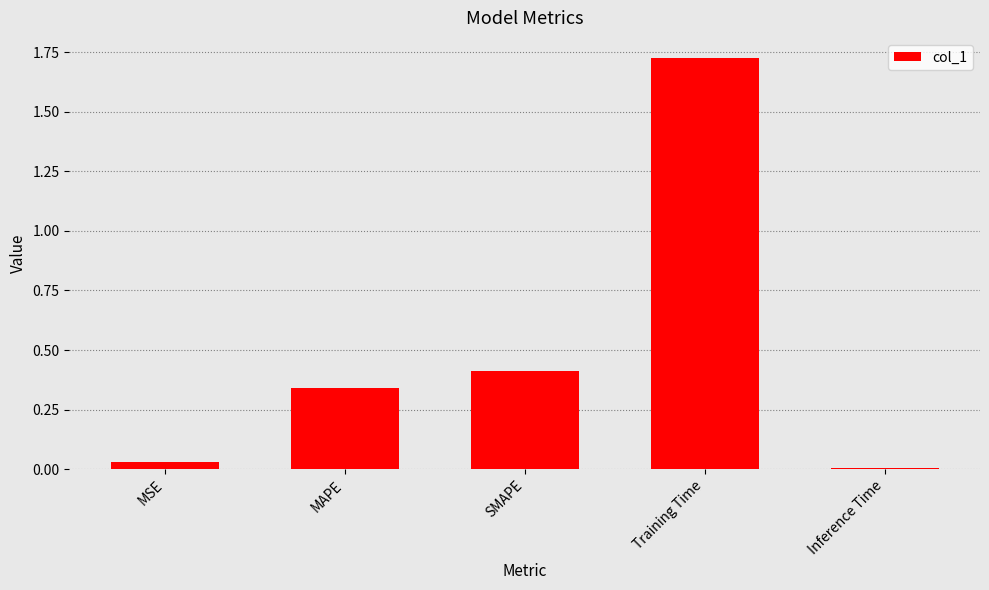

Is it true that the value at SMAPE is 0.2?

False